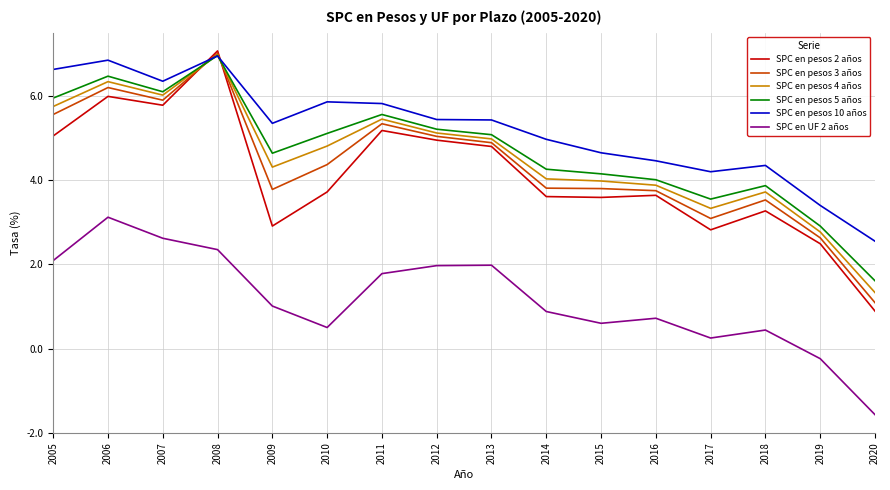

What is the difference between the highest and lowest values at 2018?

3.9